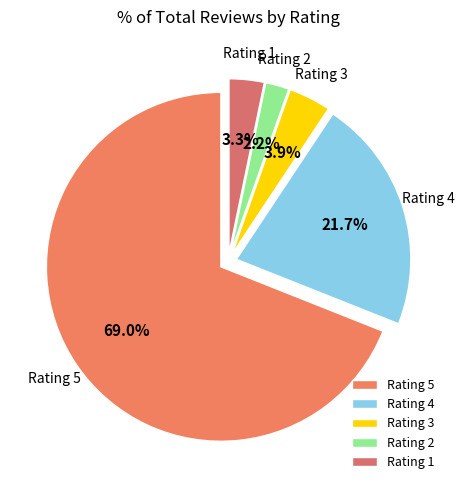

Which category has the smallest portion of the pie?

Rating 2